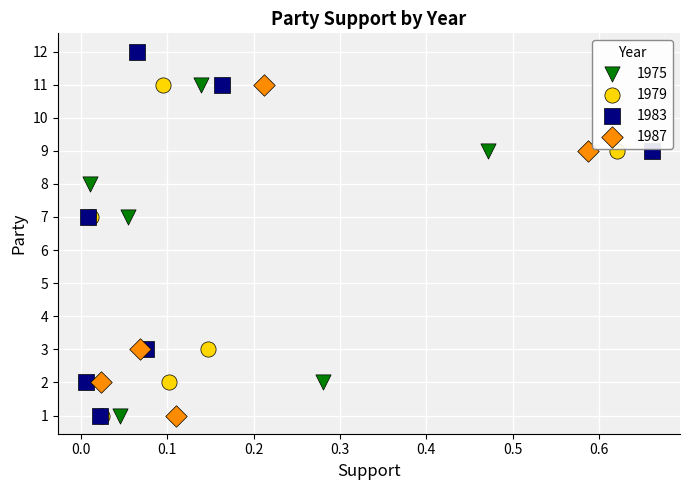

Which series has the largest Y range (max minus min)?

1983